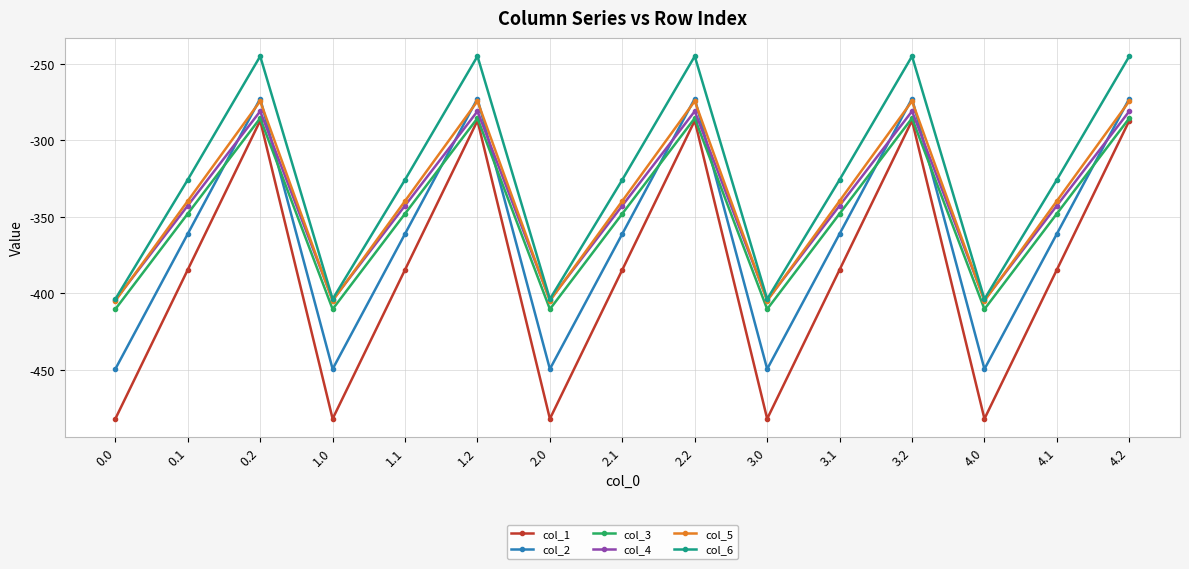

Reading left to right, list all the values displayed in this chart.

col_1: -482.0	-384.6	-287.1	-482.0	-384.6	-287.1	-482.0	-384.6	-287.1	-482.0	-384.6	-287.1	-482.0	-384.6	-287.1
col_2: -449.5	-361.1	-272.7	-449.5	-361.1	-272.7	-449.5	-361.1	-272.7	-449.5	-361.1	-272.7	-449.5	-361.1	-272.7
col_3: -410.3	-347.9	-285.5	-410.3	-347.9	-285.5	-410.3	-347.9	-285.5	-410.3	-347.9	-285.5	-410.3	-347.9	-285.5
col_4: -404.4	-342.7	-281.0	-404.4	-342.7	-281.0	-404.4	-342.7	-281.0	-404.4	-342.7	-281.0	-404.4	-342.7	-281.0
col_5: -404.9	-339.6	-274.4	-404.9	-339.6	-274.4	-404.9	-339.6	-274.4	-404.9	-339.6	-274.4	-404.9	-339.6	-274.4
col_6: -403.8	-325.7	-245.0	-403.8	-325.7	-245.0	-403.8	-325.7	-245.0	-403.8	-325.7	-245.0	-403.8	-325.7	-245.0